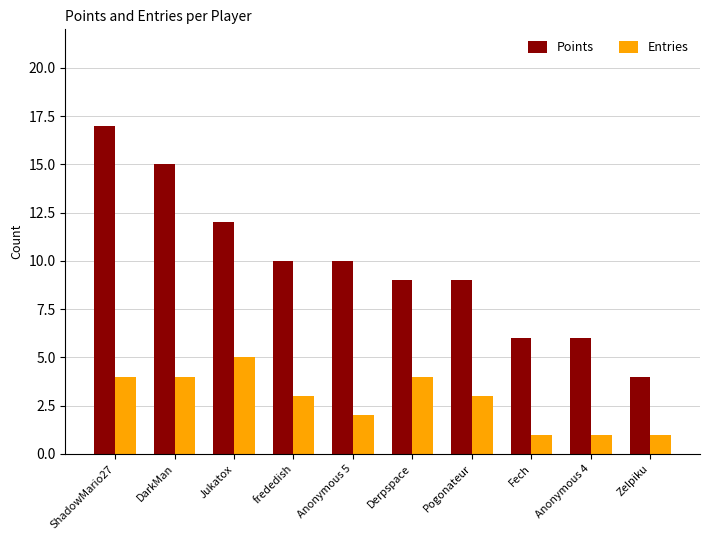

Reading right to left, what are all the values shown in this chart?

Points: Zelpiku=4	Anonymous 4=6	Fech=6	Pogonateur=9	Derpspace=9	Anonymous 5=10	frededish=10	Jukatox=12	DarkMan=15	ShadowMario27=17
Entries: Zelpiku=1	Anonymous 4=1	Fech=1	Pogonateur=3	Derpspace=4	Anonymous 5=2	frededish=3	Jukatox=5	DarkMan=4	ShadowMario27=4